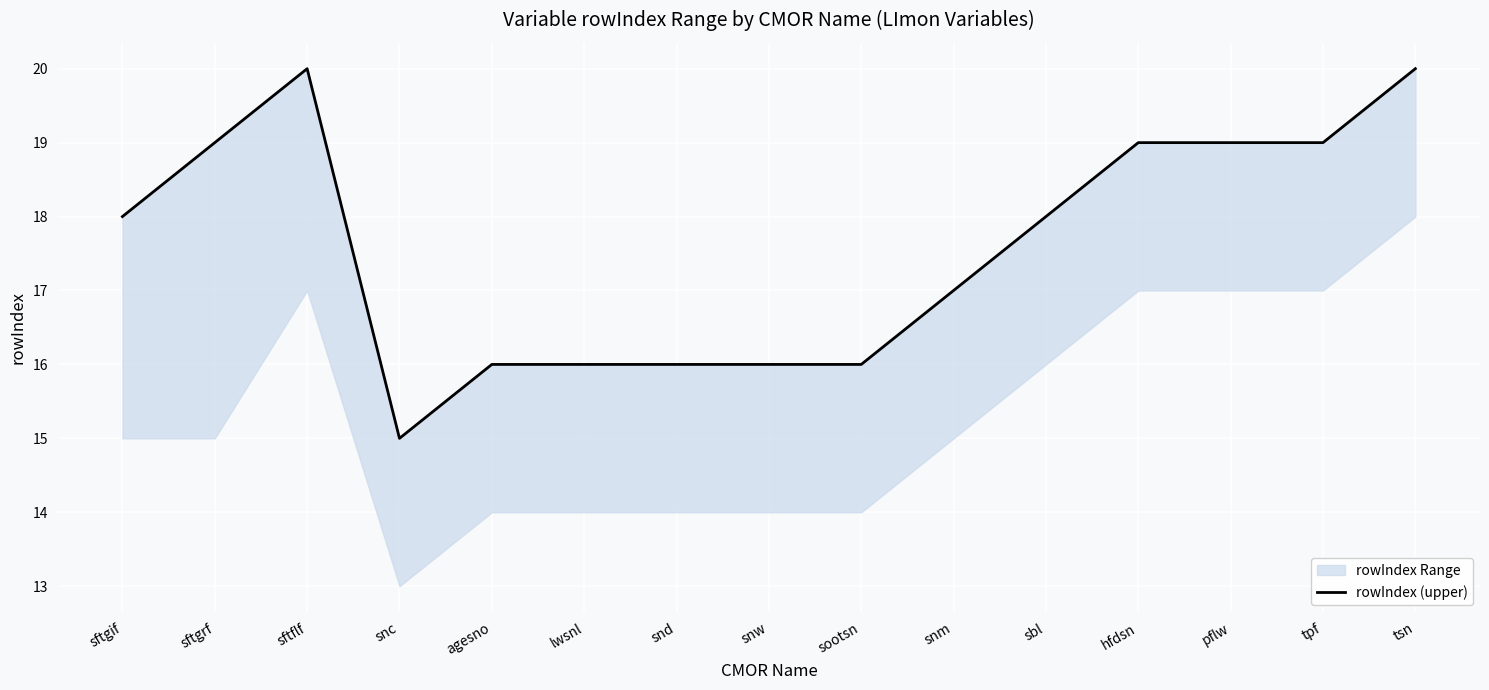

List the labels in order of value, largest first.

sftflf, tsn, sftgrf, hfdsn, pflw, tpf, sftgif, sbl, snm, agesno, lwsnl, snd, snw, sootsn, snc